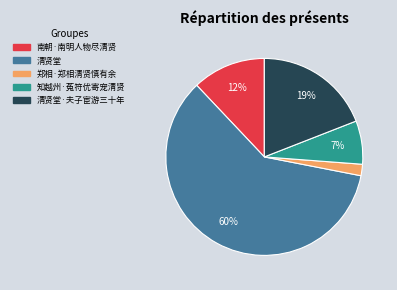

What is the majority slice?

清贤堂